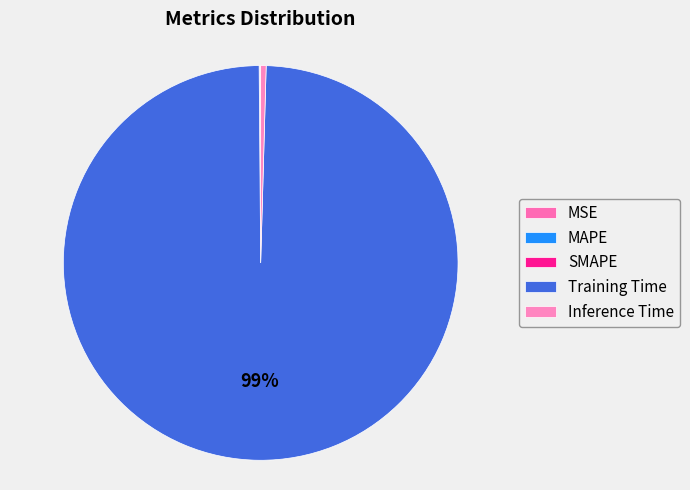

What is the majority slice?

Training Time